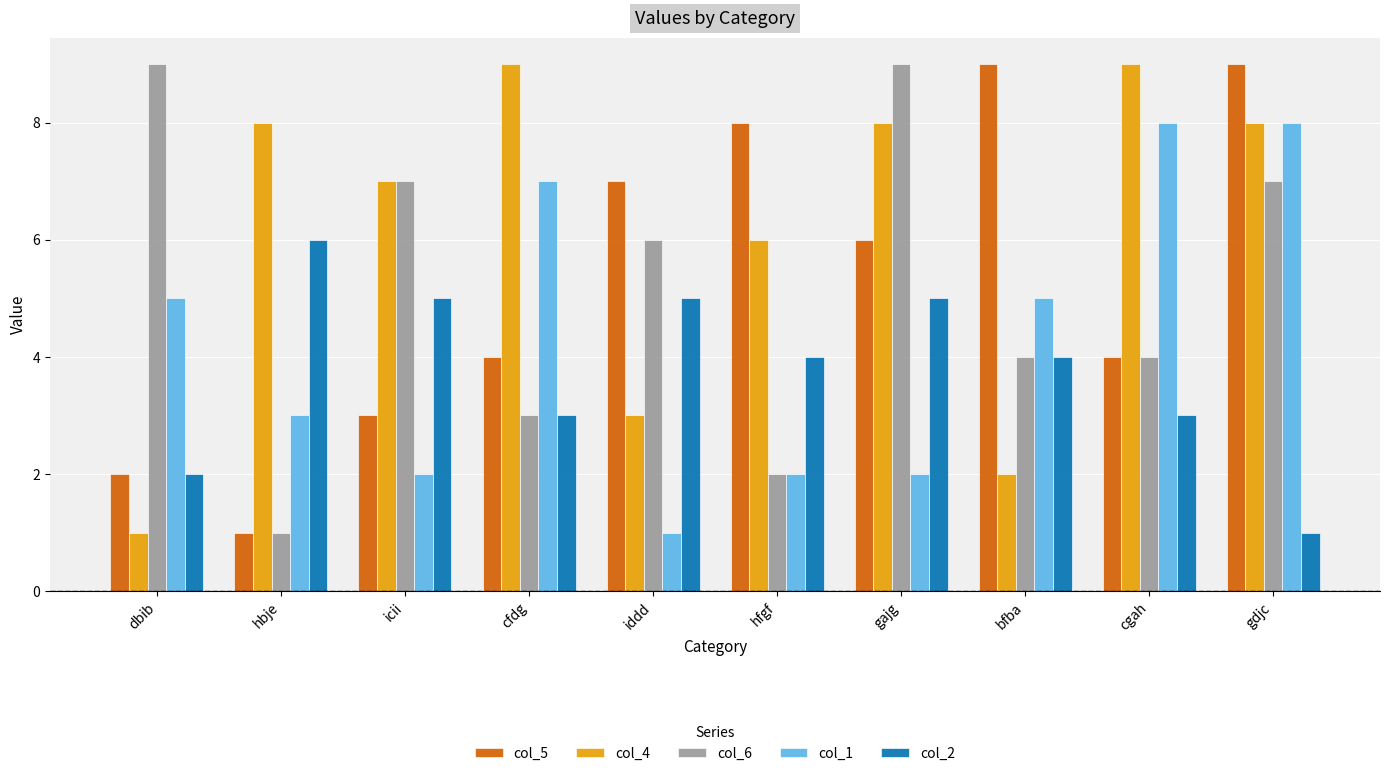

At which label is col_4 closest to 5?

hfgf